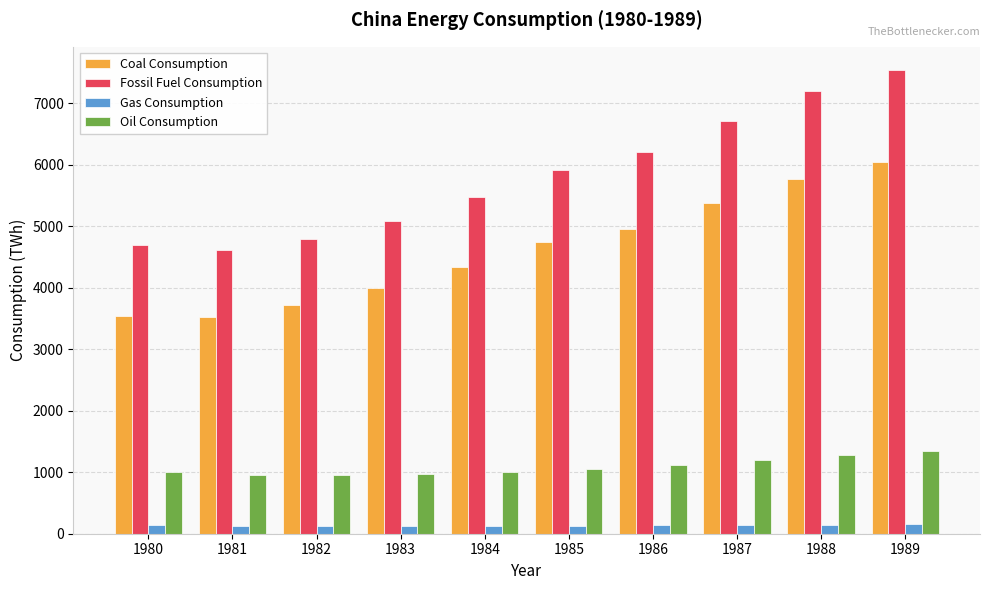

What is the value of the Gas Consumption bar at the 5th from the left?

125.3